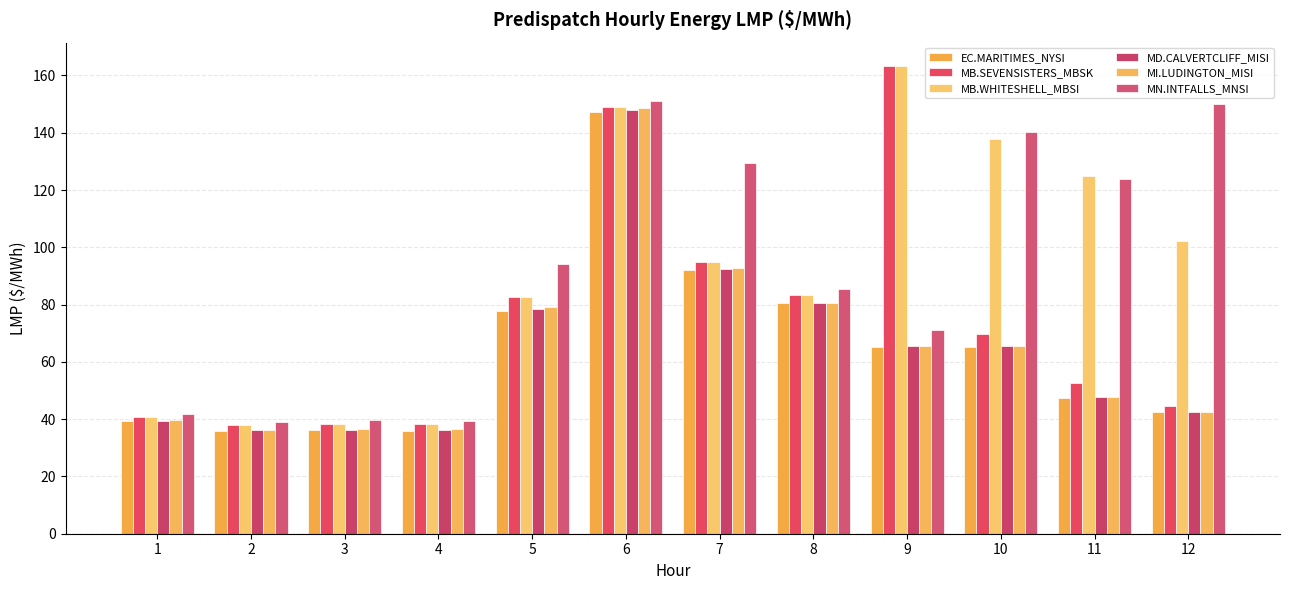

Reading left to right, list all the values displayed in this chart.

EC.MARITIMES_NYSI: 39.2	35.9	36.0	36.0	77.8	147.3	92.0	80.5	65.3	65.3	47.5	42.6
MB.SEVENSISTERS_MBSK: 40.9	37.9	38.3	38.2	82.7	148.8	94.8	83.2	163.3	69.6	52.6	44.7
MB.WHITESHELL_MBSI: 40.9	37.9	38.3	38.2	82.7	148.8	94.8	83.3	163.3	137.8	125.0	102.3
MD.CALVERTCLIFF_MISI: 39.5	36.1	36.3	36.3	78.5	147.8	92.4	80.6	65.4	65.4	47.6	42.6
MI.LUDINGTON_MISI: 39.7	36.2	36.5	36.5	79.1	148.7	92.9	80.7	65.5	65.5	47.7	42.5
MN.INTFALLS_MNSI: 42.0	39.1	39.6	39.4	94.0	151.1	129.3	85.5	71.0	140.1	123.8	150.0